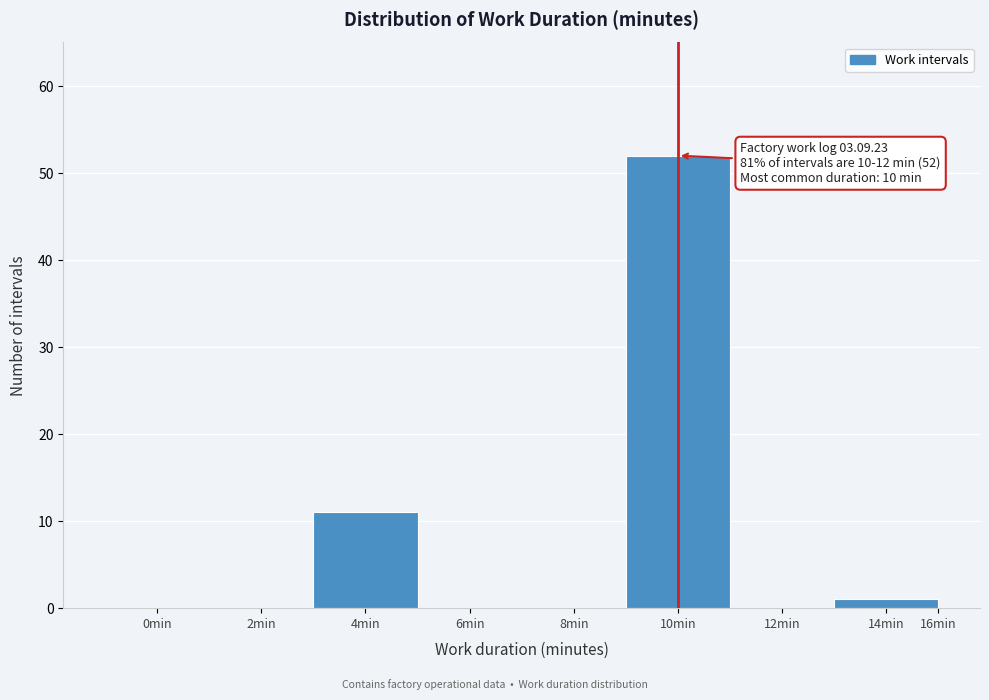

Reading left to right, extract all data points from this chart.

0min=0	2min=0	4min=11	6min=0	8min=0	10min=52	12min=0	14min=1